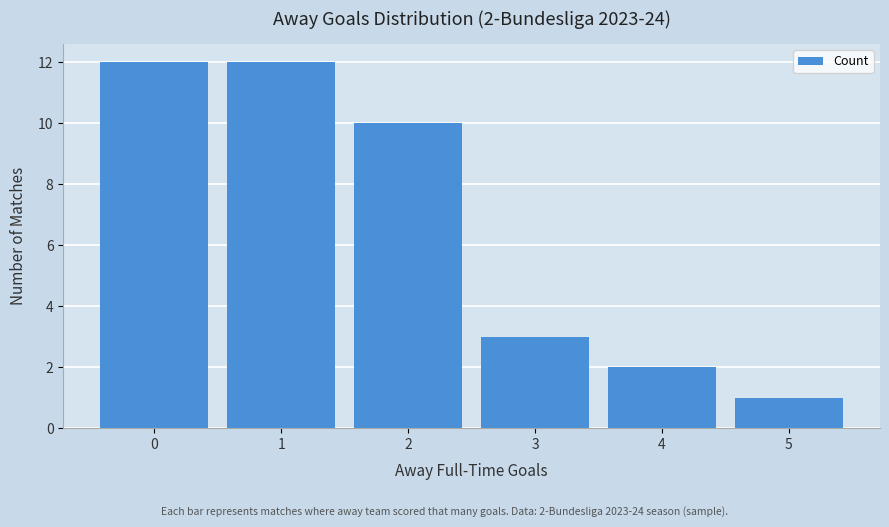

What value does the data have at 0, to the nearest 10?

10